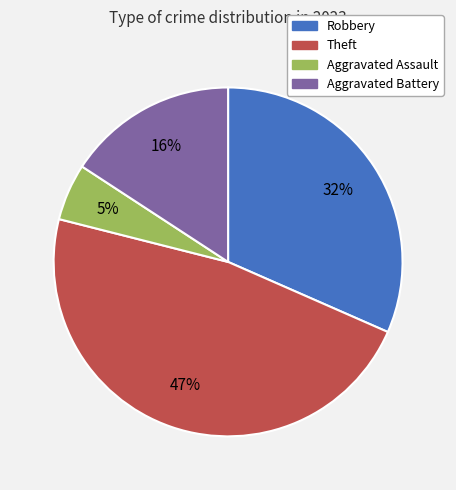

To the nearest percent, what is the difference between the largest and smallest slice percentages?

42%